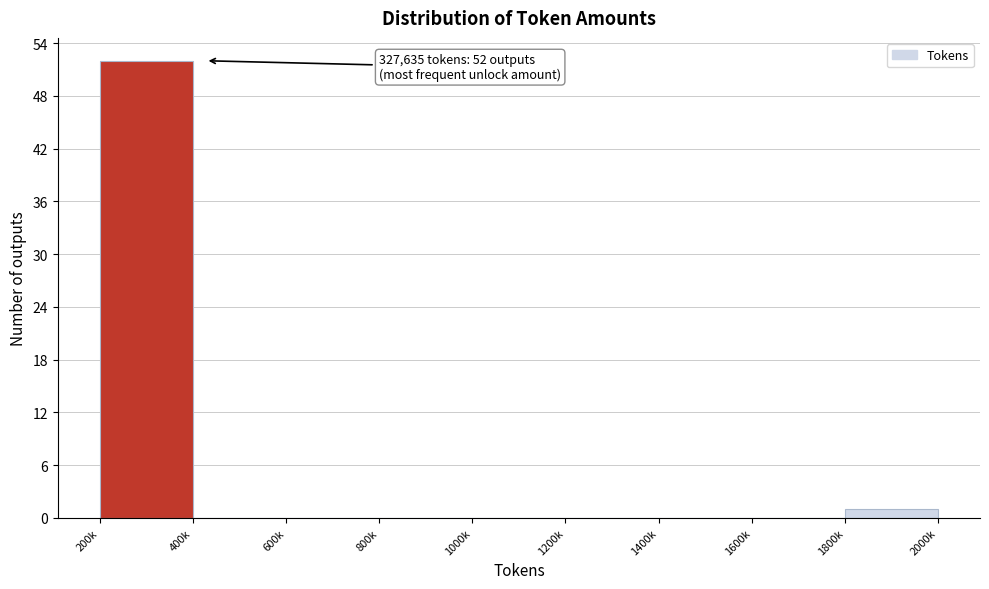

Reading left to right, what are all the values shown in this chart?

200k=52	400k=0	600k=0	800k=0	1000k=0	1200k=0	1400k=0	1600k=0	1800k=1